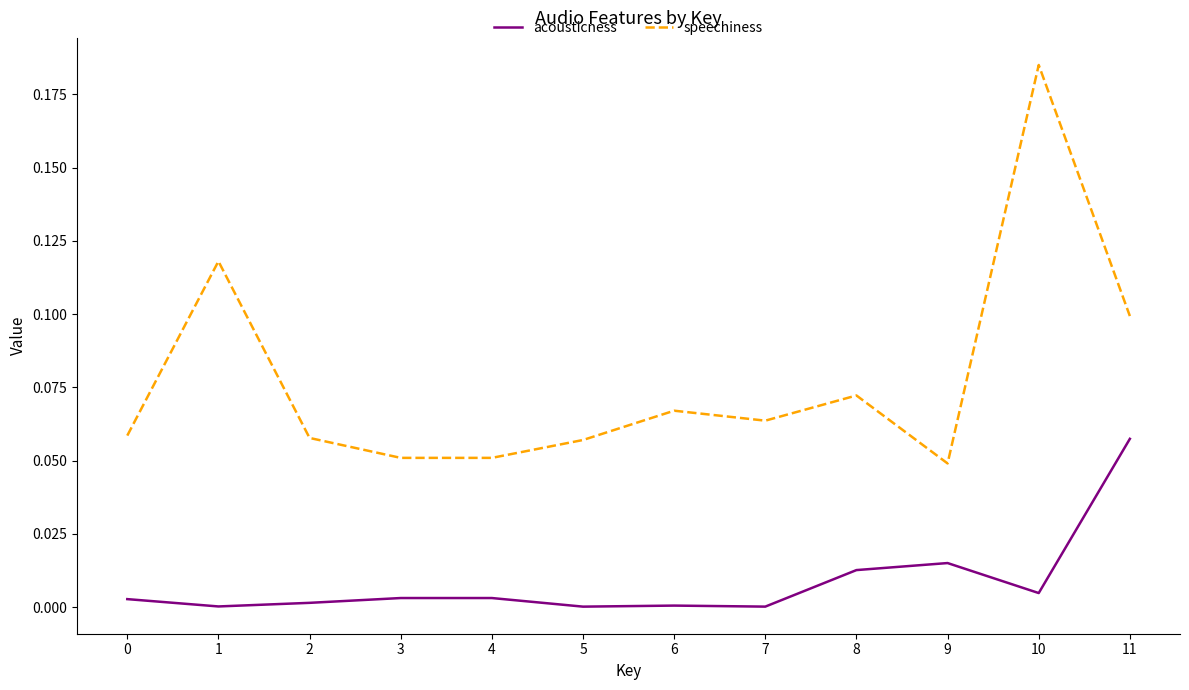

Is the value of speechiness at 9 greater than the value of acousticness at 10?

Yes